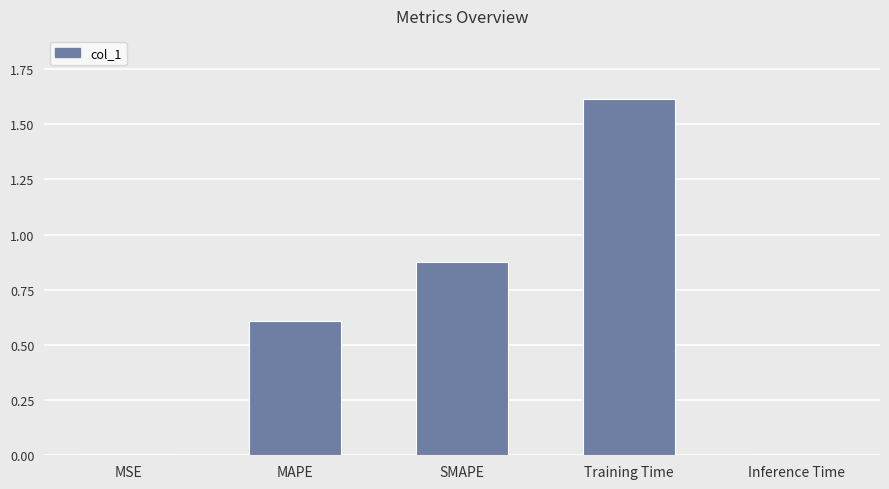

What is the difference between the values at MSE and MAPE?

0.6